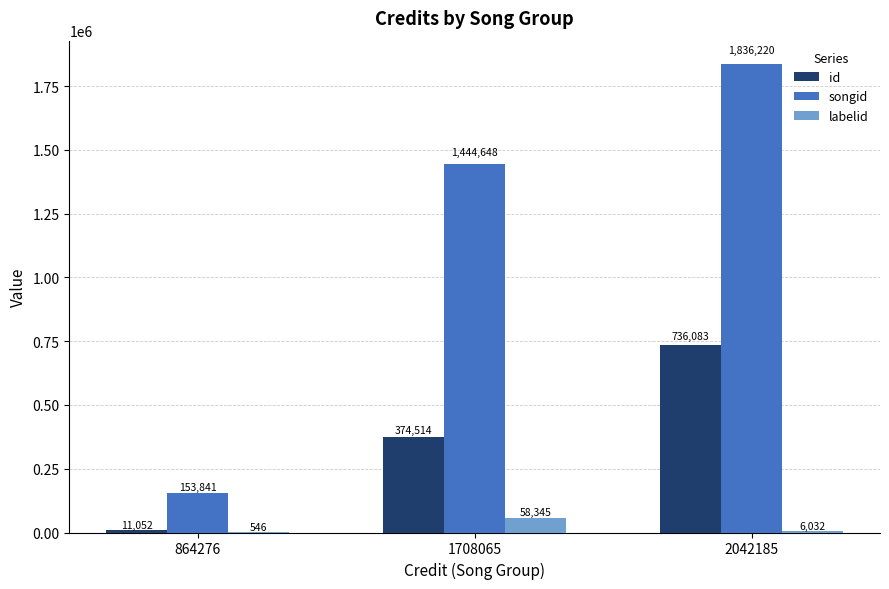

Is the value of songid at 1708065 greater than the value of id at 864276?

Yes